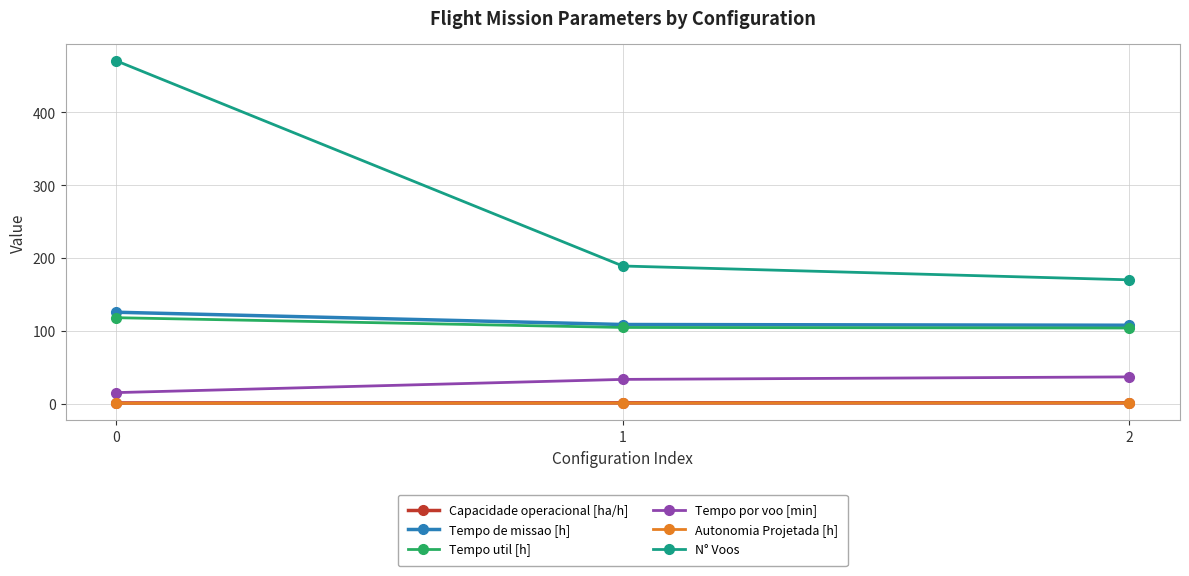

Which series has the largest total across all categories?

N° Voos